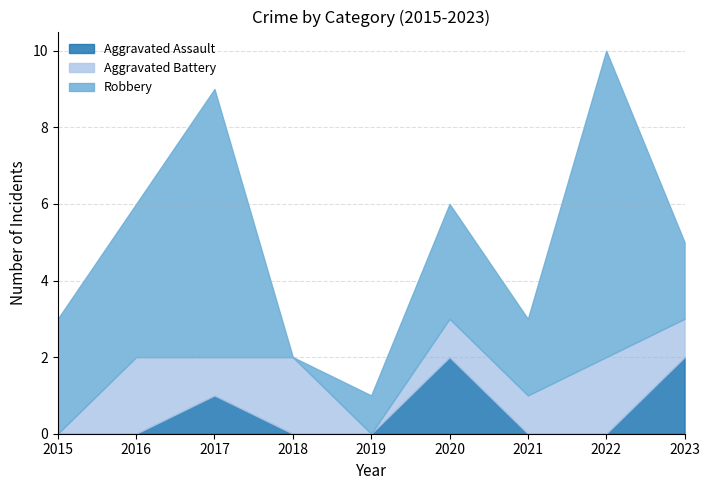

Reading left to right, what are all the values shown in this chart?

Aggravated Assault: 0	0	1	0	0	2	0	0	2
Aggravated Battery: 0	2	1	2	0	1	1	2	1
Robbery: 3	4	7	0	1	3	2	8	2